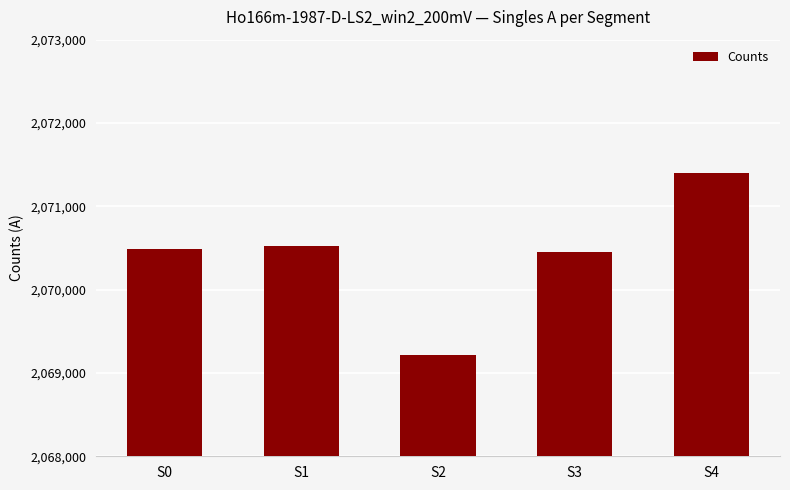

What is the maximum value shown in the chart?

2071394